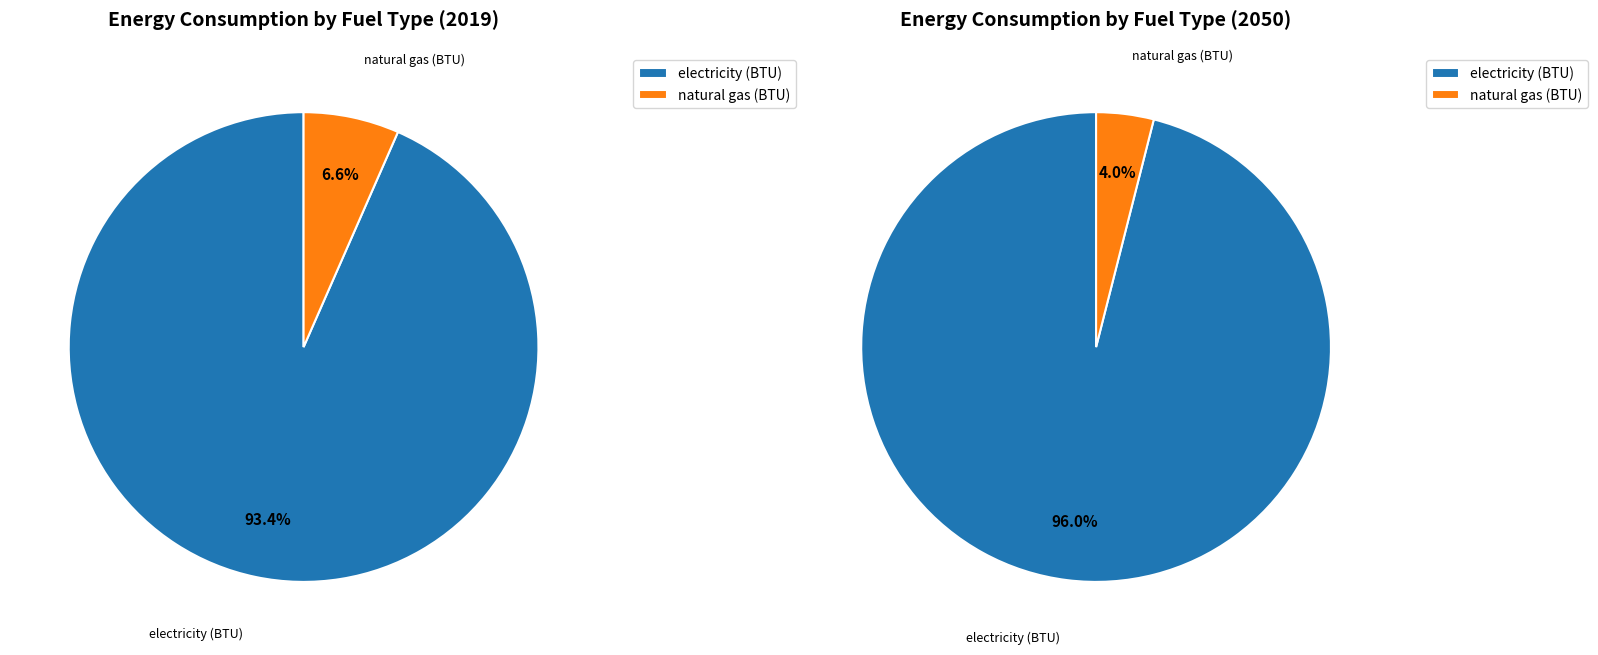

What percentage is the natural gas (BTU) slice, to the nearest percent?

7%